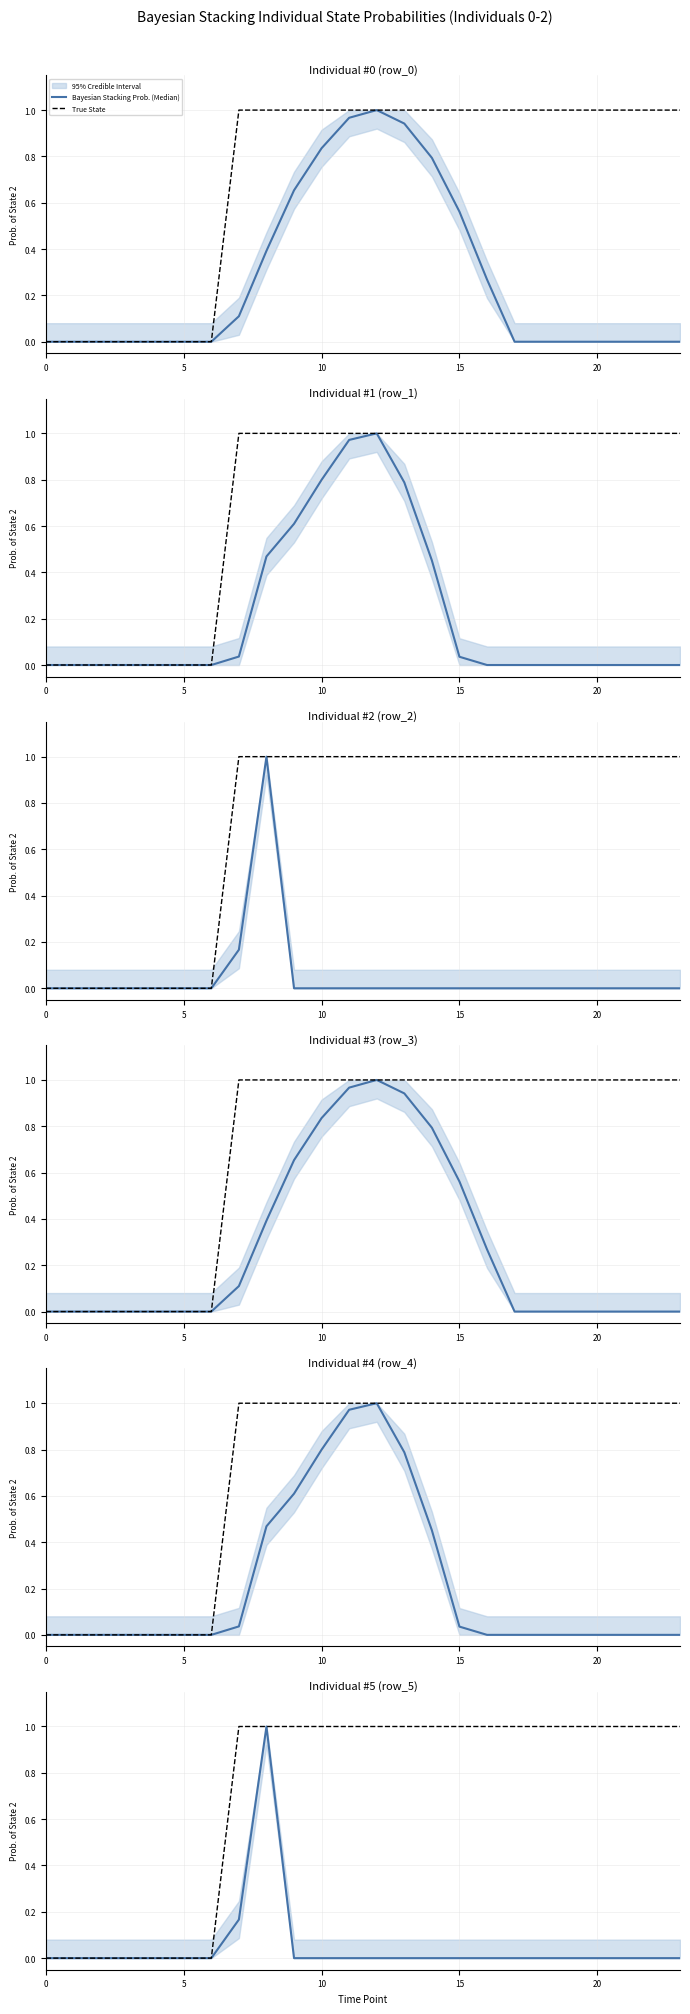

At how many categories does at least one series exceed 0?

17